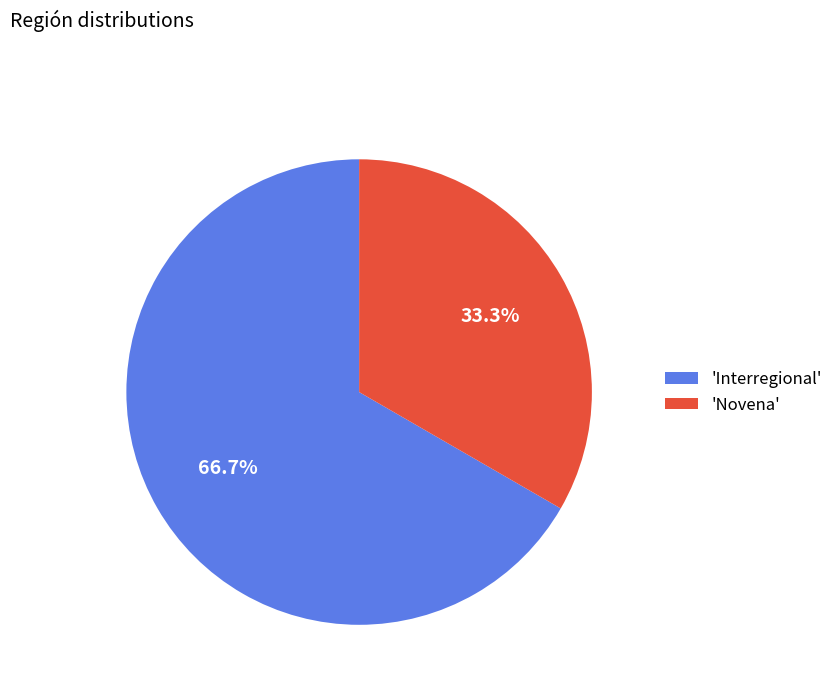

To the nearest percent, what is the average slice percentage?

50%